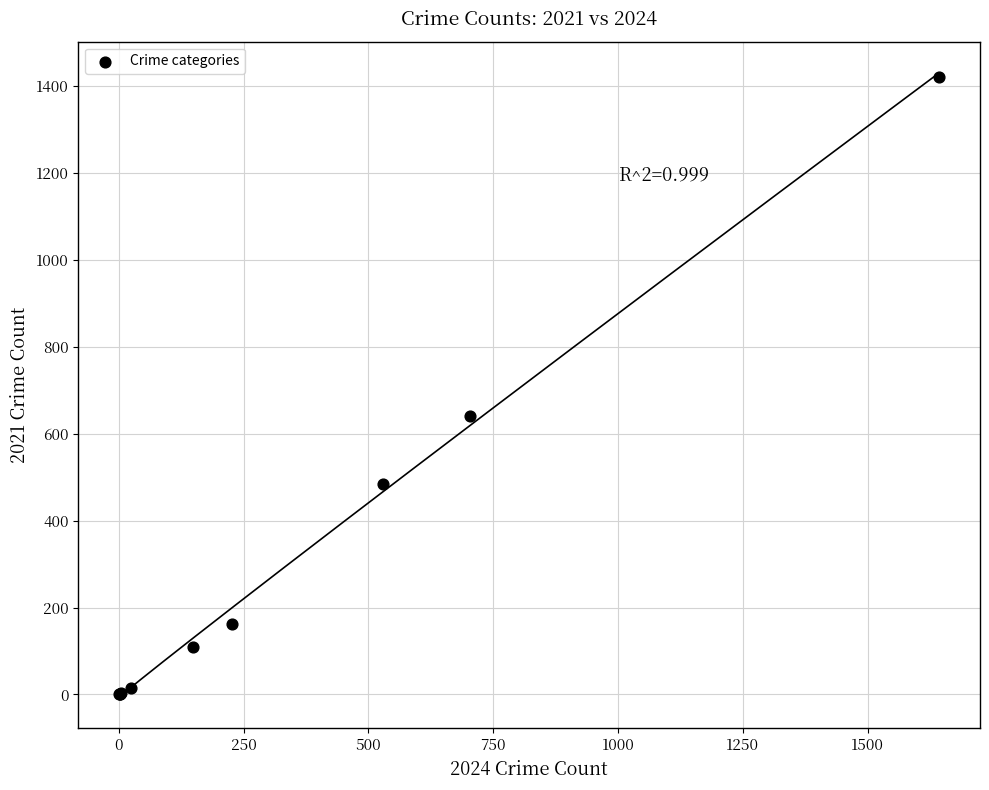

What Y value in the scatter plot is closest to 711?

642